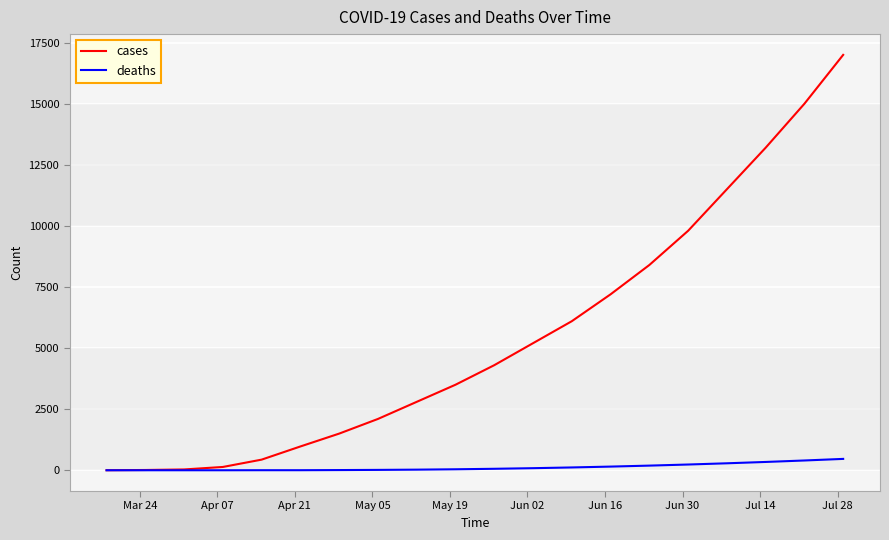

Which series has the largest total across all categories?

cases